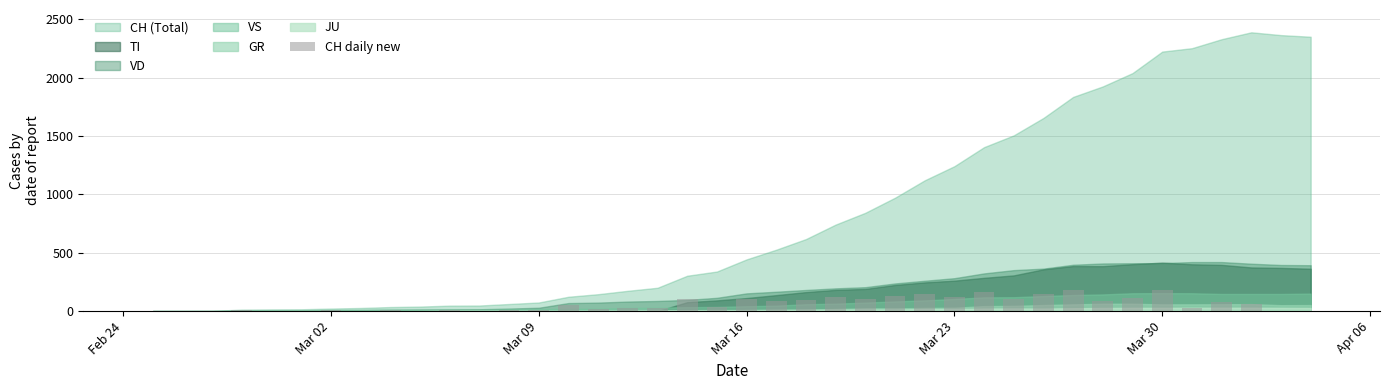

What is the greatest value displayed?

184